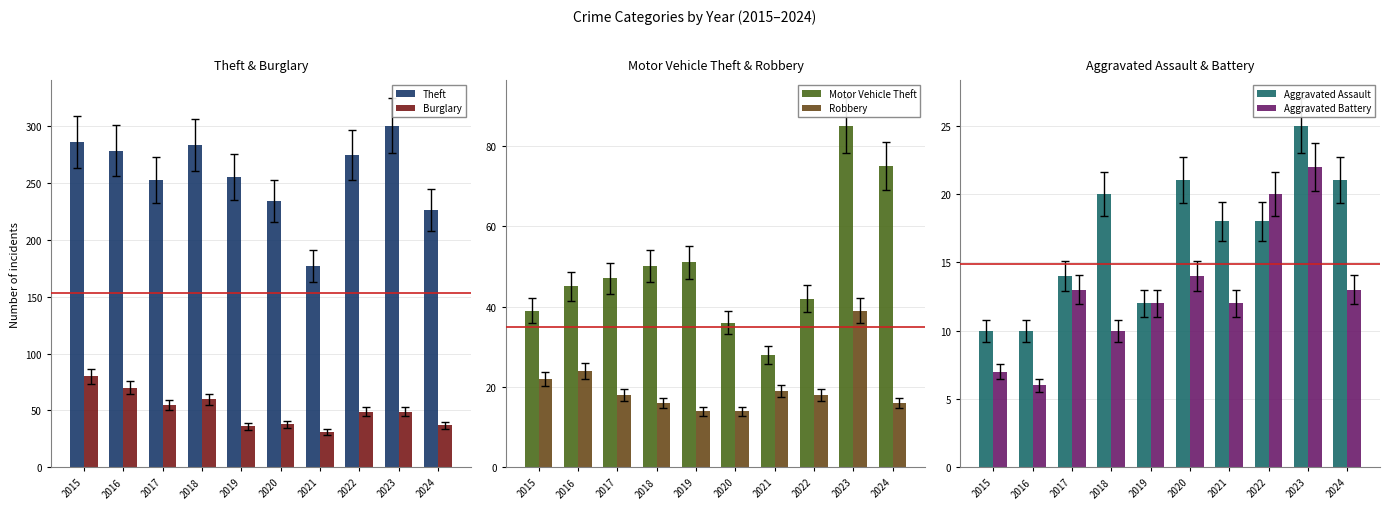

Reading left to right, transcribe all the data shown in this chart.

Theft: 286	278	252	283	255	234	177	274	300	226
Burglary: 80	70	55	60	36	38	31	49	49	37
Motor Vehicle Theft: 39	45	47	50	51	36	28	42	85	75
Robbery: 22	24	18	16	14	14	19	18	39	16
Aggravated Assault: 10	10	14	20	12	21	18	18	25	21
Aggravated Battery: 7	6	13	10	12	14	12	20	22	13